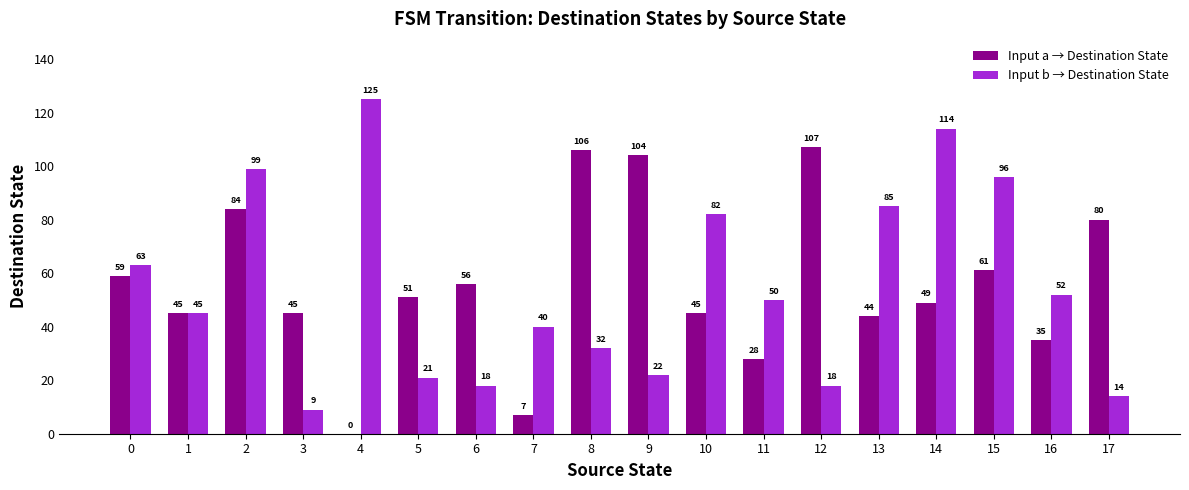

What are all the series names shown in the legend?

Input a → Destination State, Input b → Destination State